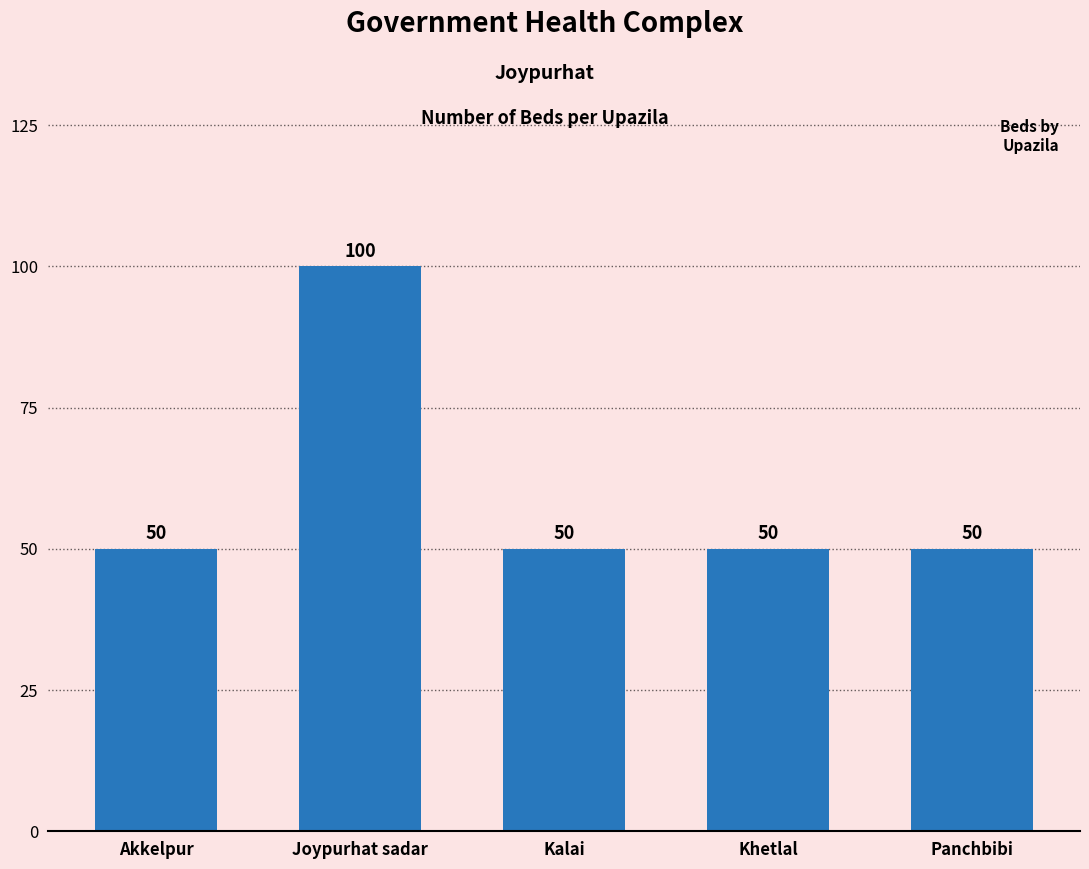

Reading right to left, what are all the values shown in this chart?

50	50	50	100	50